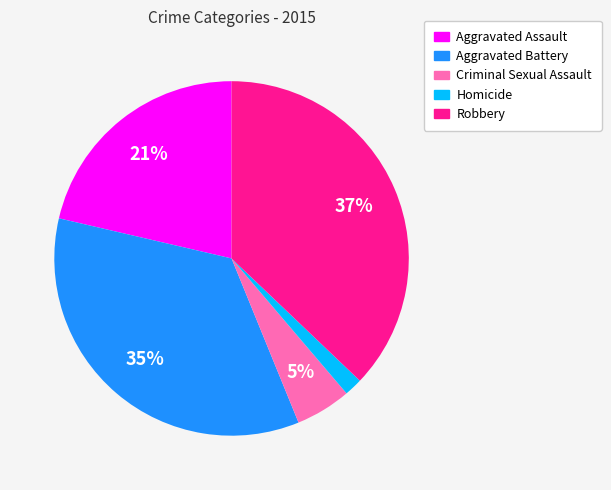

Is Aggravated Battery the majority of the pie?

No